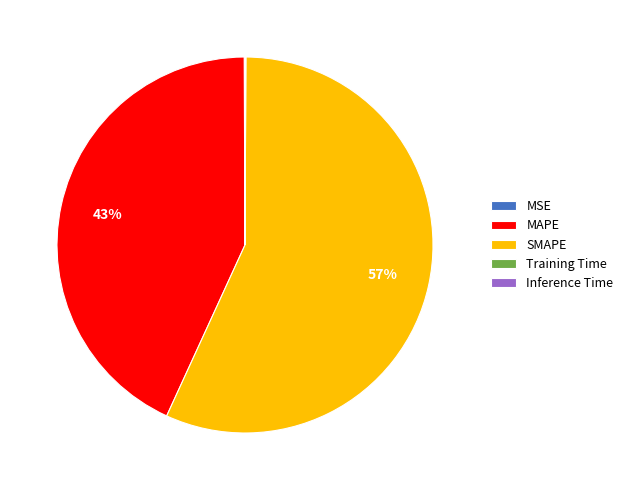

What is the largest slice in the pie chart?

SMAPE